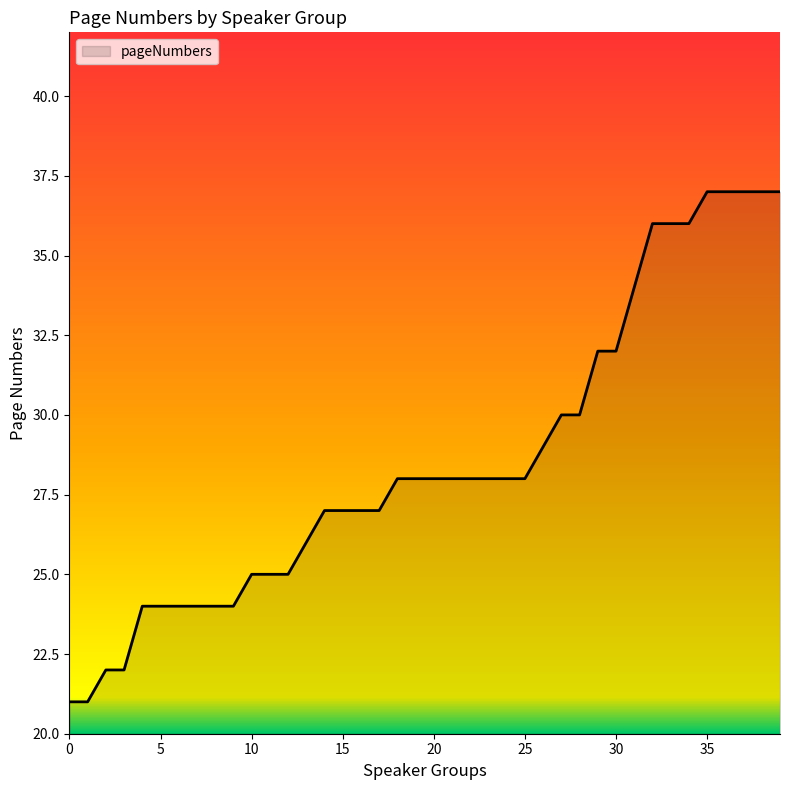

What is the difference between the maximum and minimum values?

16